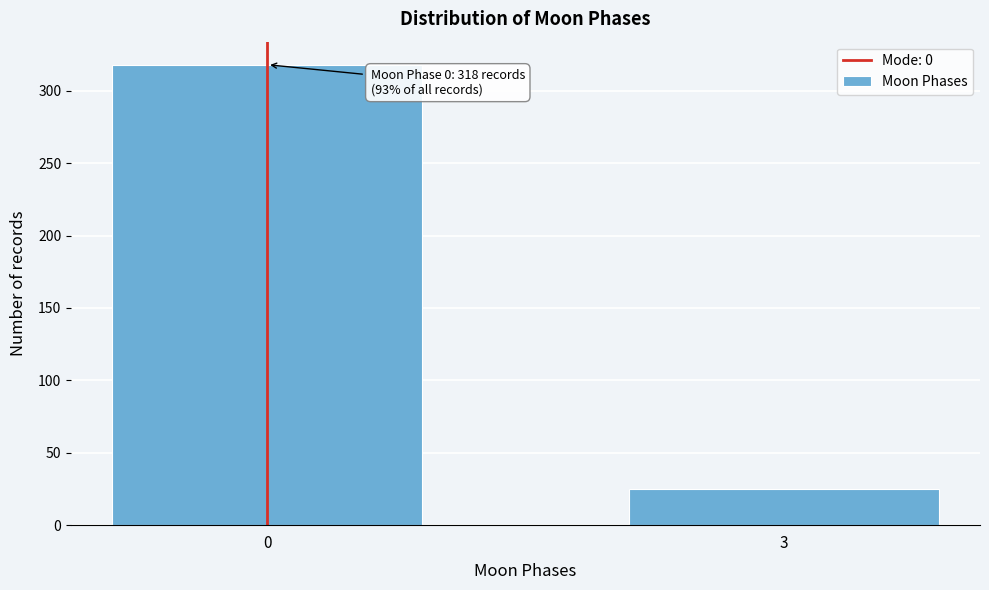

Reading left to right, what are all the values shown in this chart?

0=318	3=25